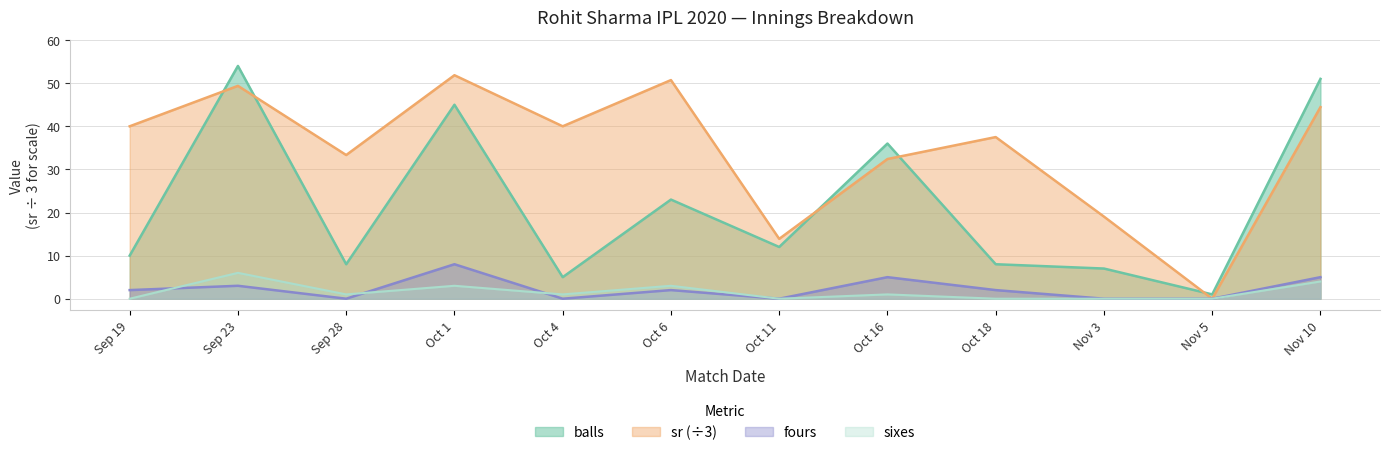

Between which two adjacent categories do sr and balls first intersect?

Sep 19 and Sep 23